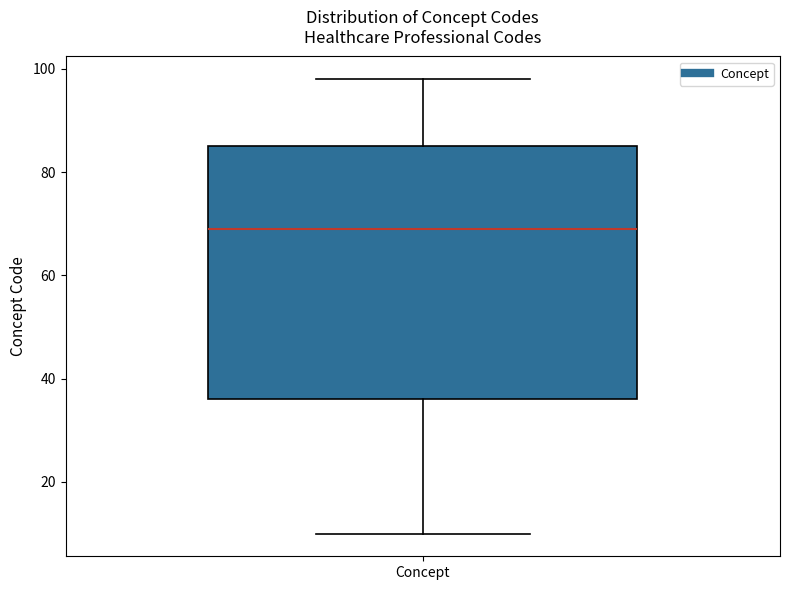

Read this box plot against the y-axis: the position of the median line, the range covered by the box, and the ends of both whiskers. The values are not printed on the chart, so give them approximately, as read against the axis.

median 70, box 36 to 86, whiskers 10 to 98